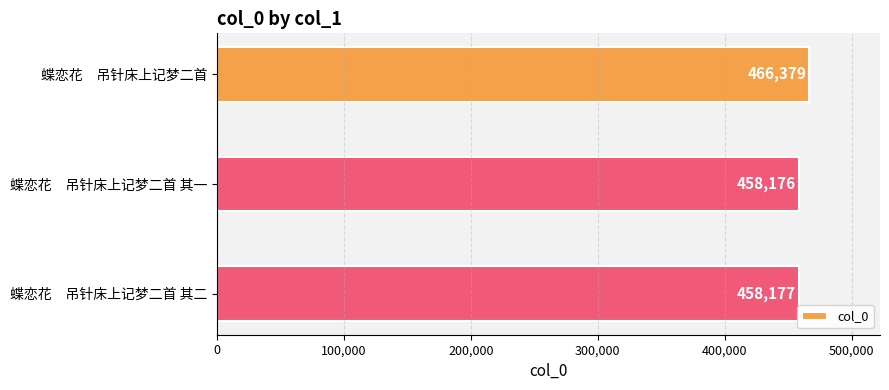

At which label is the value closest to 462277?

蝶恋花　吊针床上记梦二首 其二